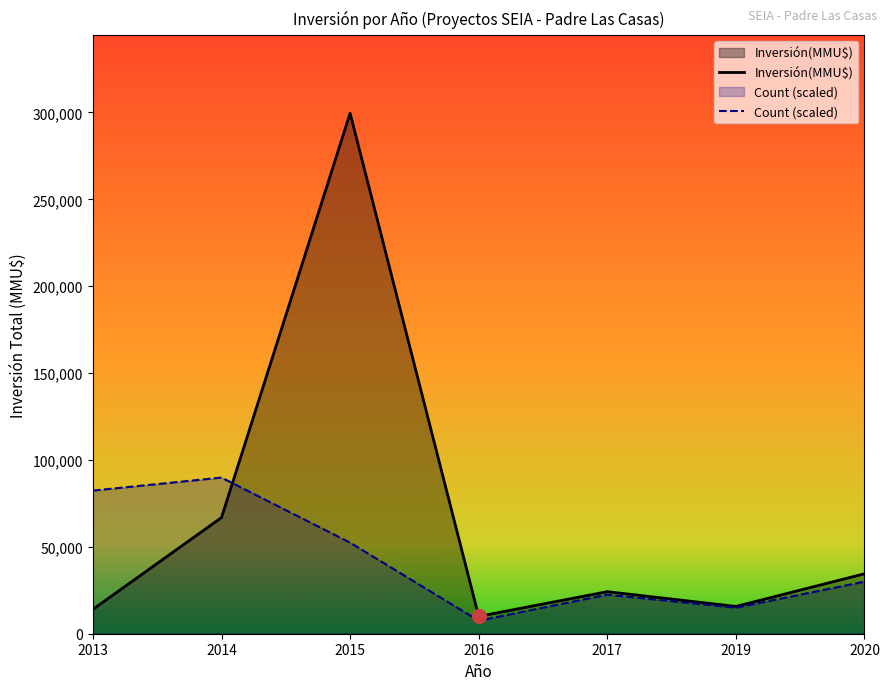

Which series has the largest range (max minus min)?

Inversión(MMU$)